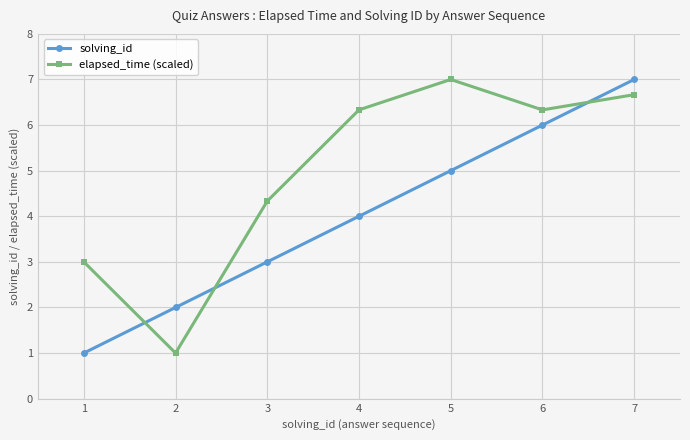

What is the total value across all series at 2?

3.0